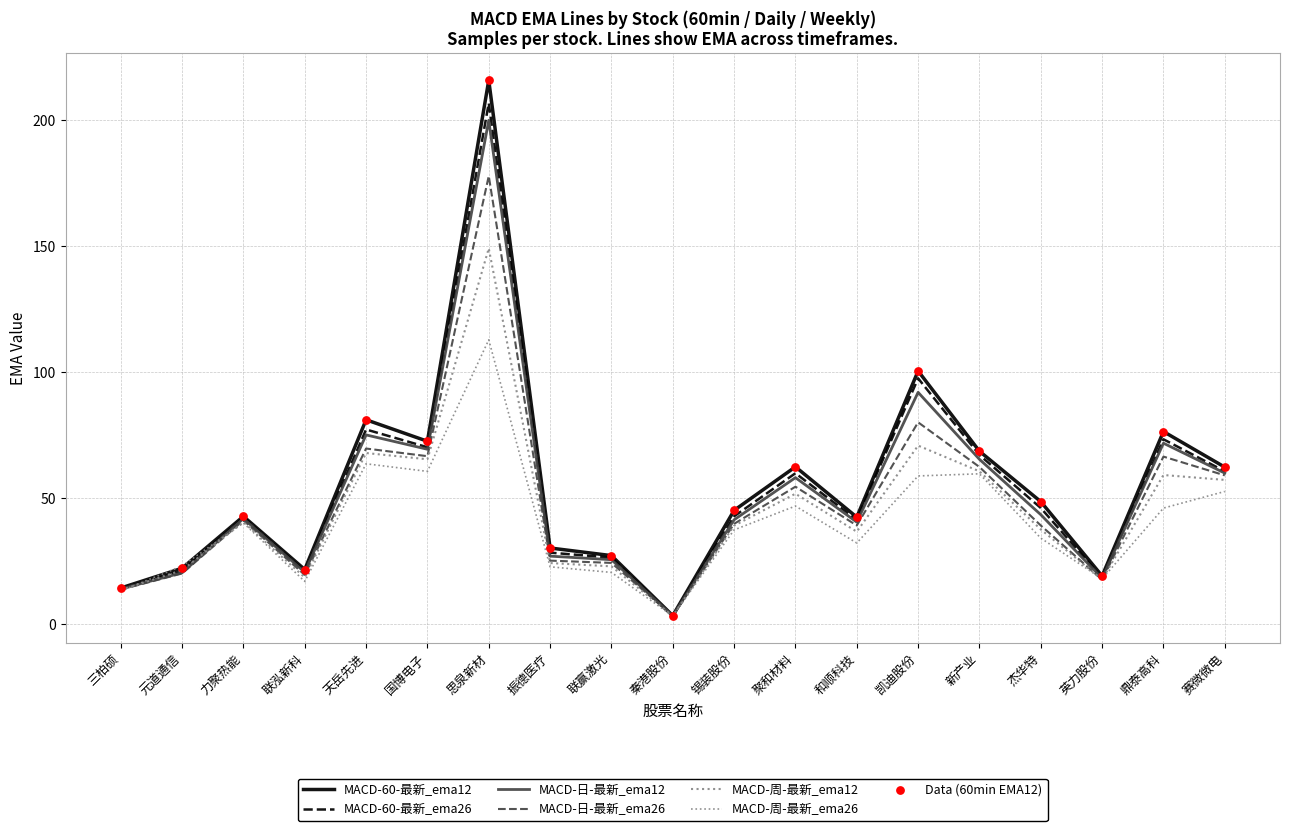

What is the total value across all series at 联赢激光?

147.5